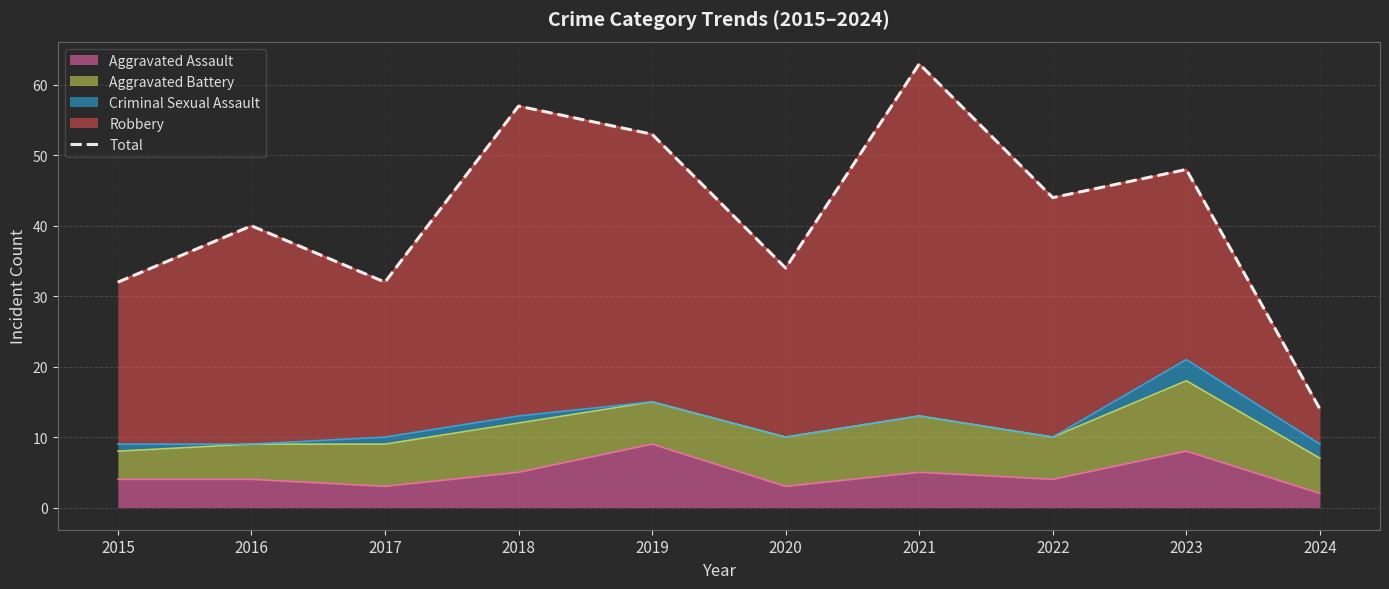

How many interior local valleys (lower than both neighbors) does the data have?

3